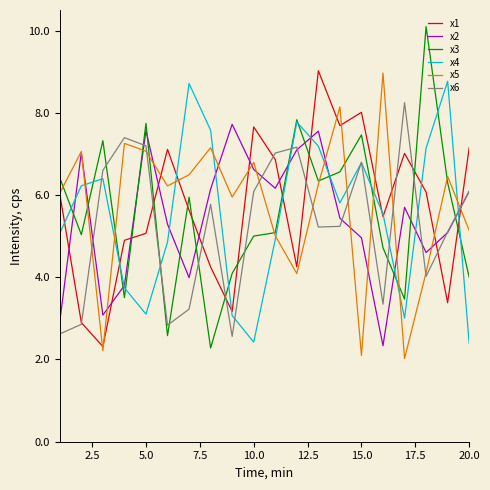

Which series has the largest range (max minus min)?

x3